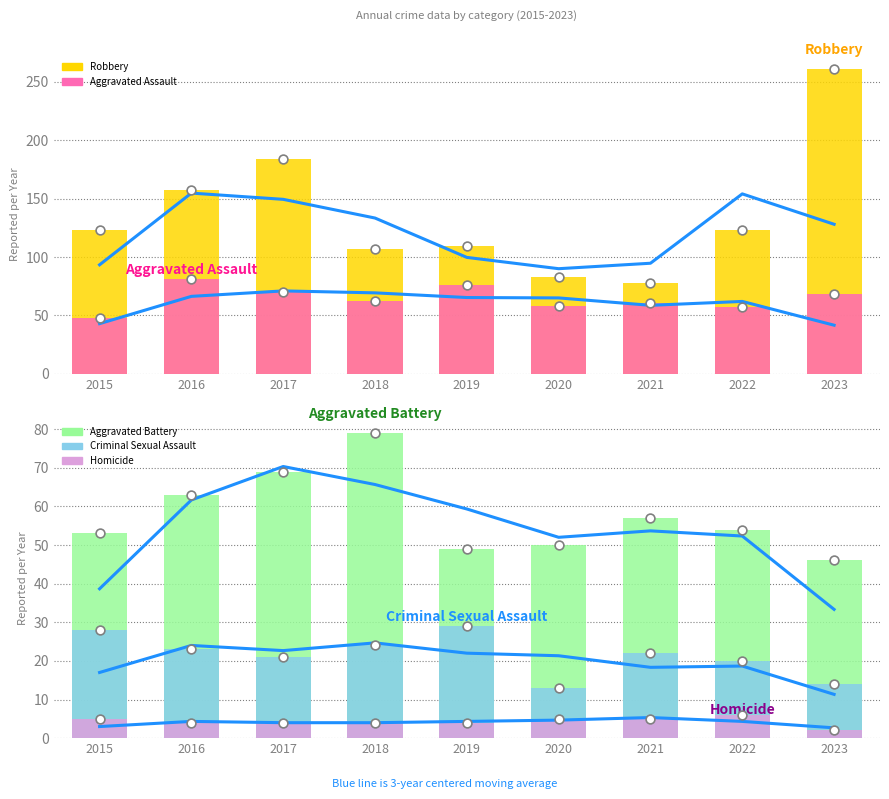

Which series has the largest total across all categories?

Robbery